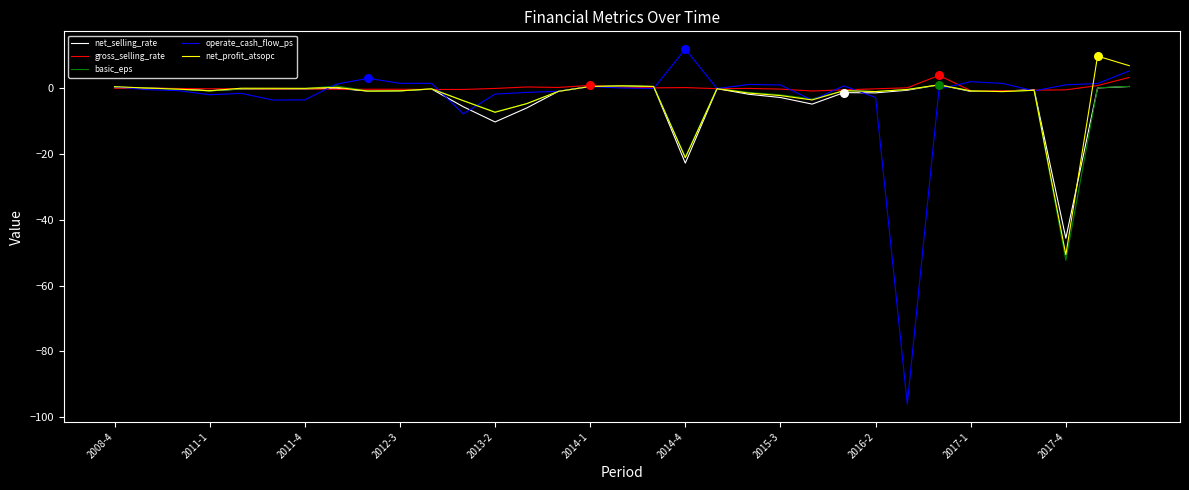

Which series has the largest range (max minus min)?

operate_cash_flow_ps